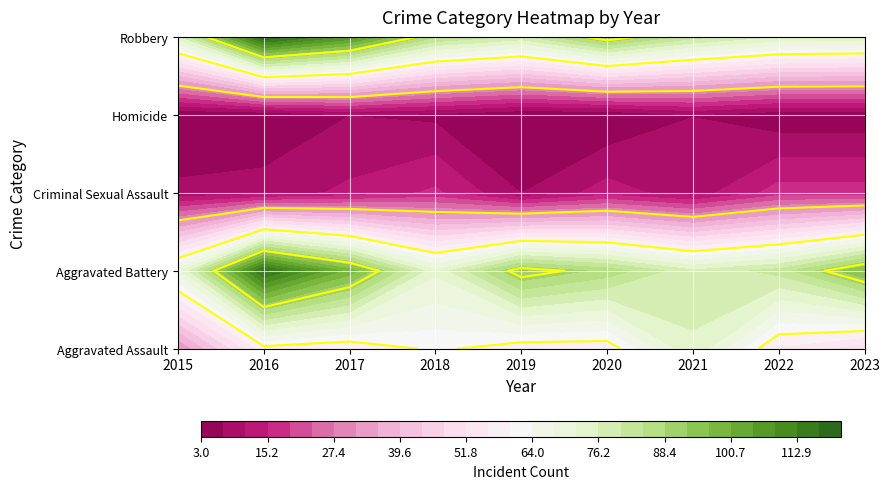

What is the average value of the Aggravated Assault series?

56